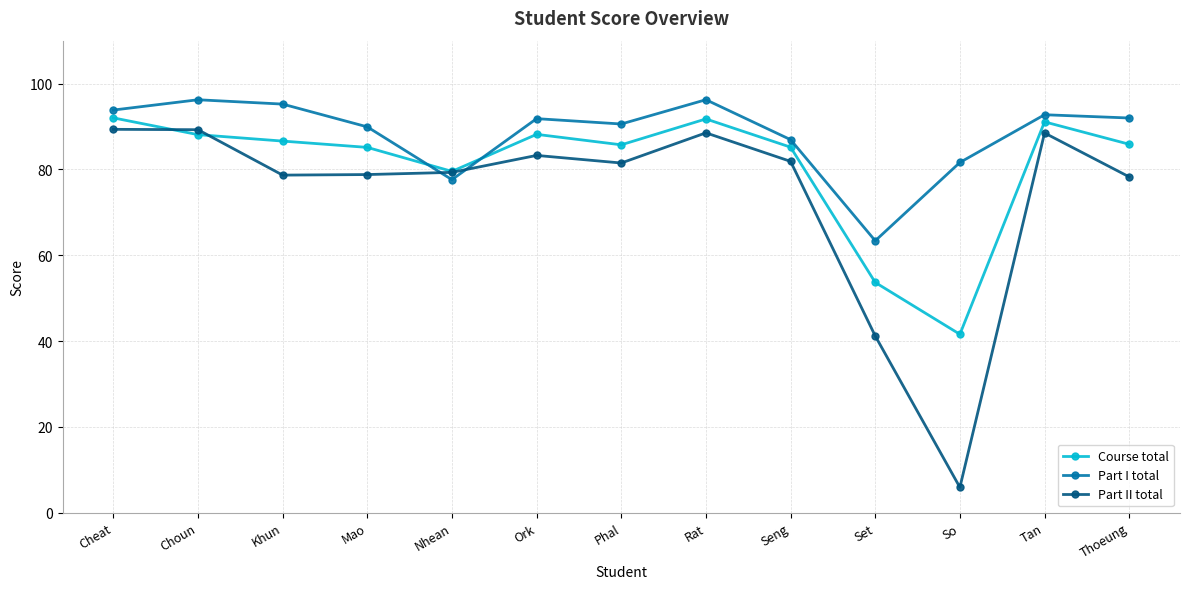

Is the value of Part I total at Choun greater than the value of Part II total at Nhean?

Yes